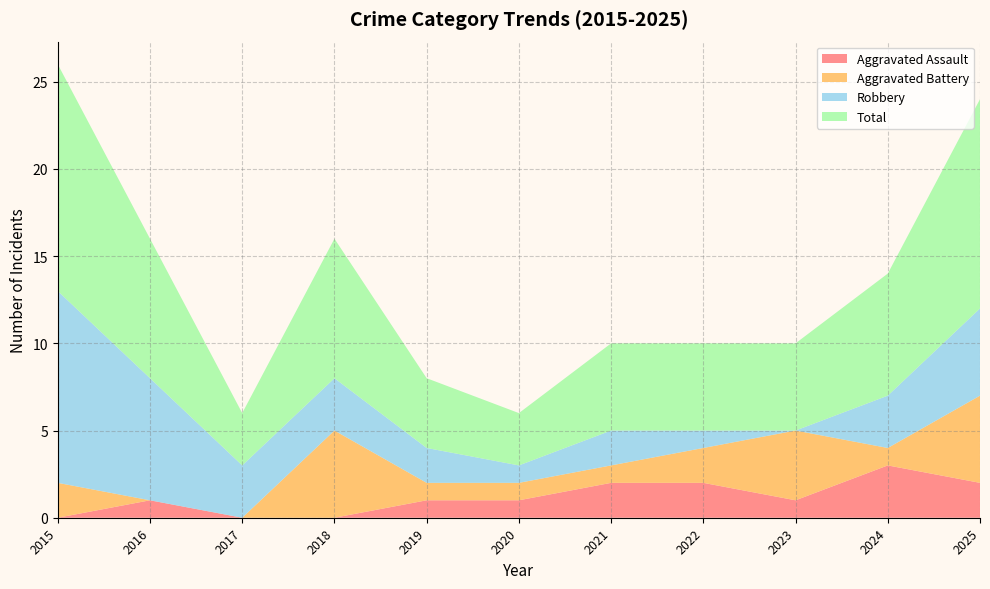

Which series has the widest spread of values?

Robbery